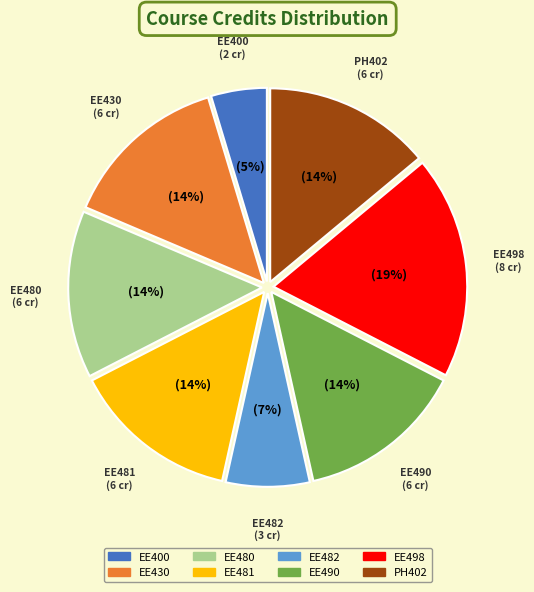

Is it true that EE480 is 28% of the pie?

False